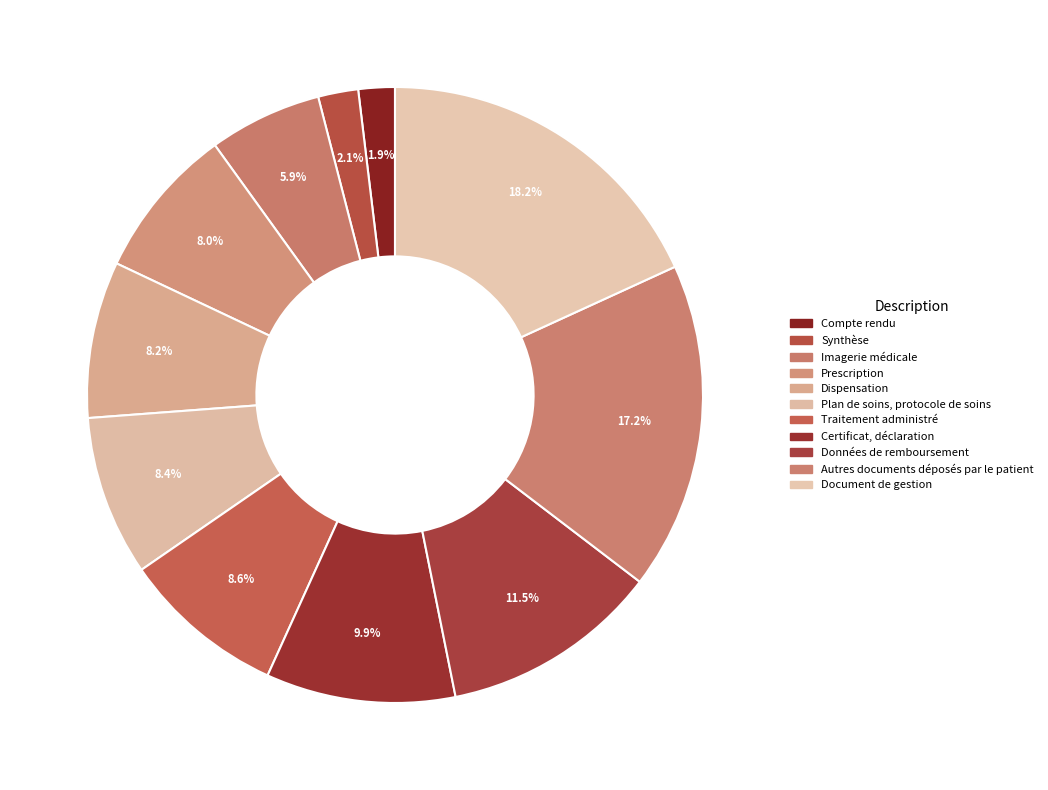

What percentage is the Traitement administré slice, to the nearest percent?

9%